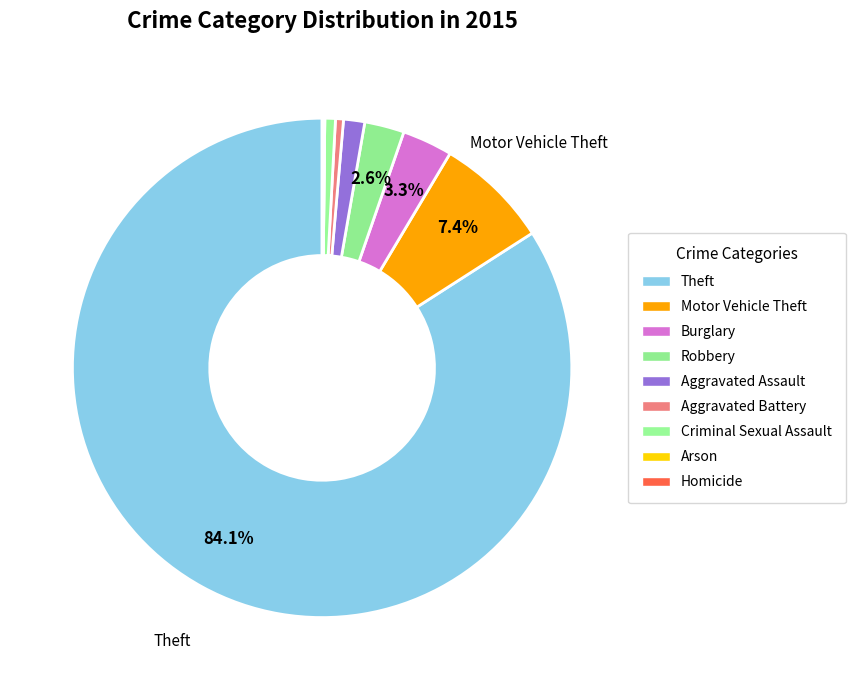

Is it true that Robbery is 13% of the pie?

False